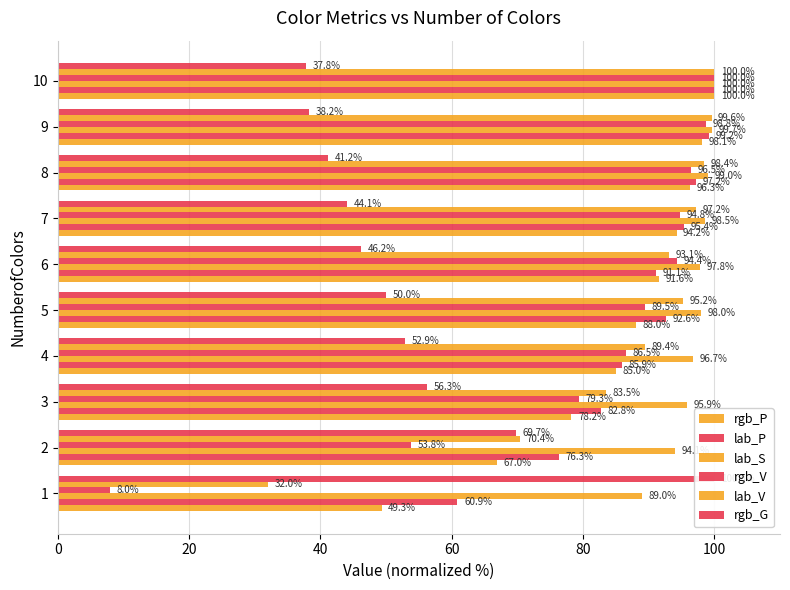

How many bars are there in total?

60